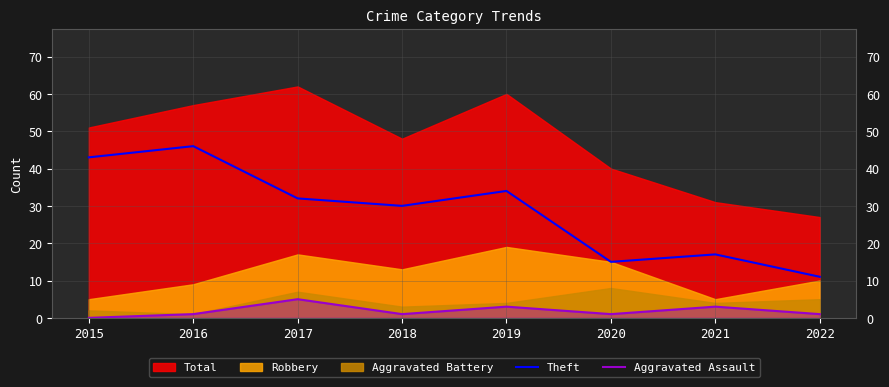

What is the difference between the maximum and second lowest values in the Aggravated Assault series?

4